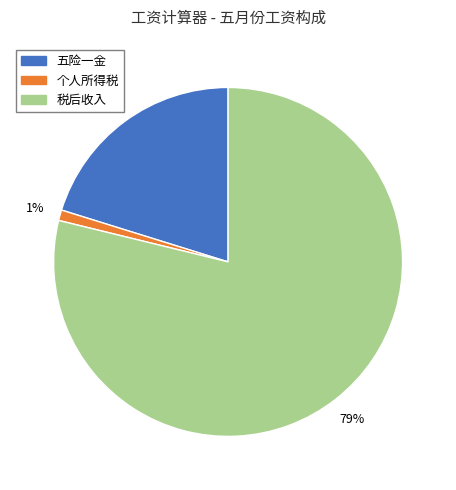

To the nearest percent, what percentage of the pie is 个人所得税?

1%